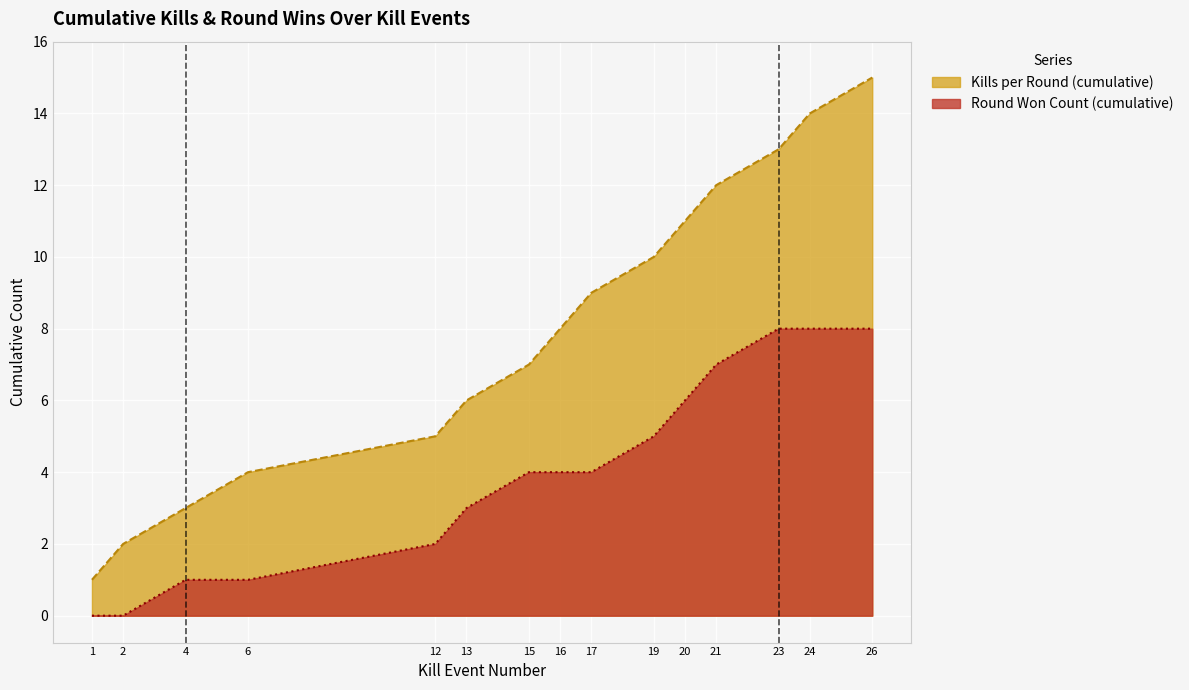

At which category is the sum across all series the highest?

26